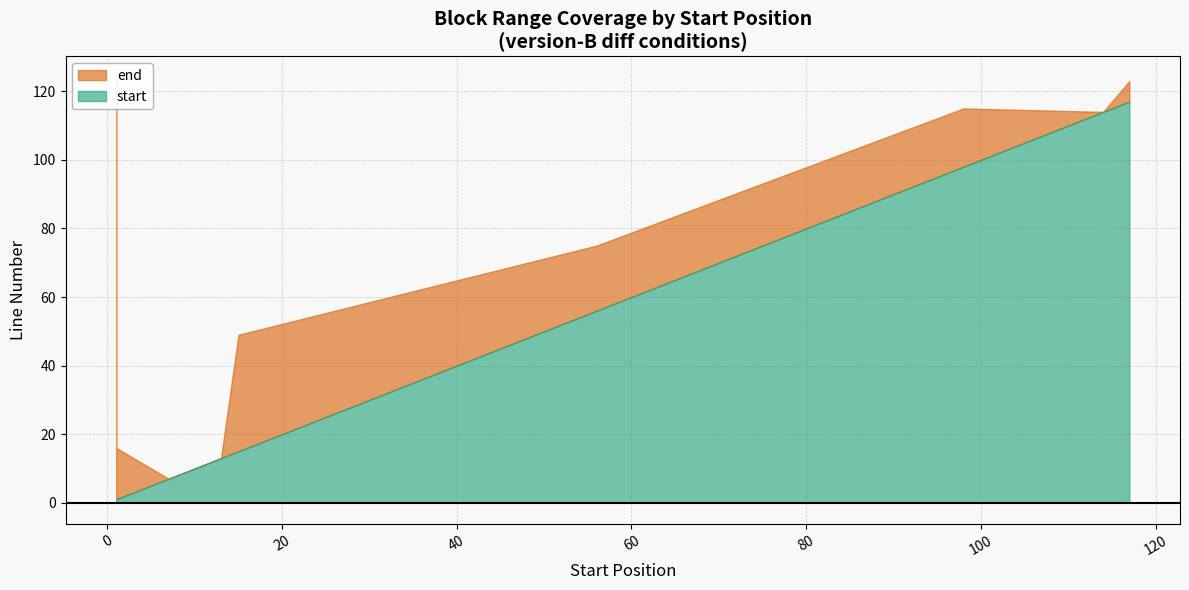

Where is the first local maximum for end?

98